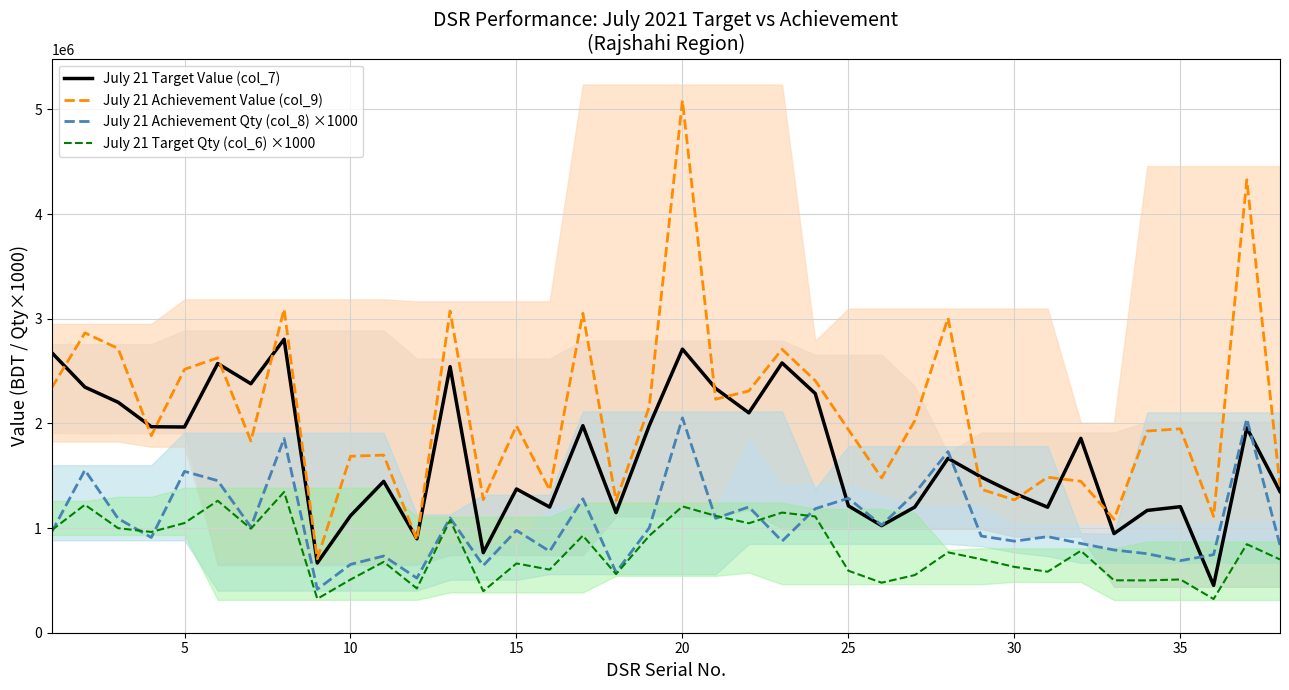

List the series in order of their overall mean, highest first.

July 21 Achievement Value (col_9), July 21 Target Value (col_7), July 21 Achievement Qty (col_8) ×1000, July 21 Target Qty (col_6) ×1000